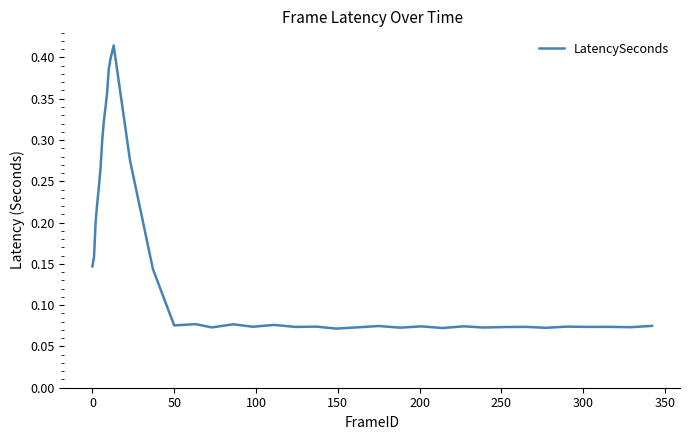

Is this an area chart (filled region under the line)?

No